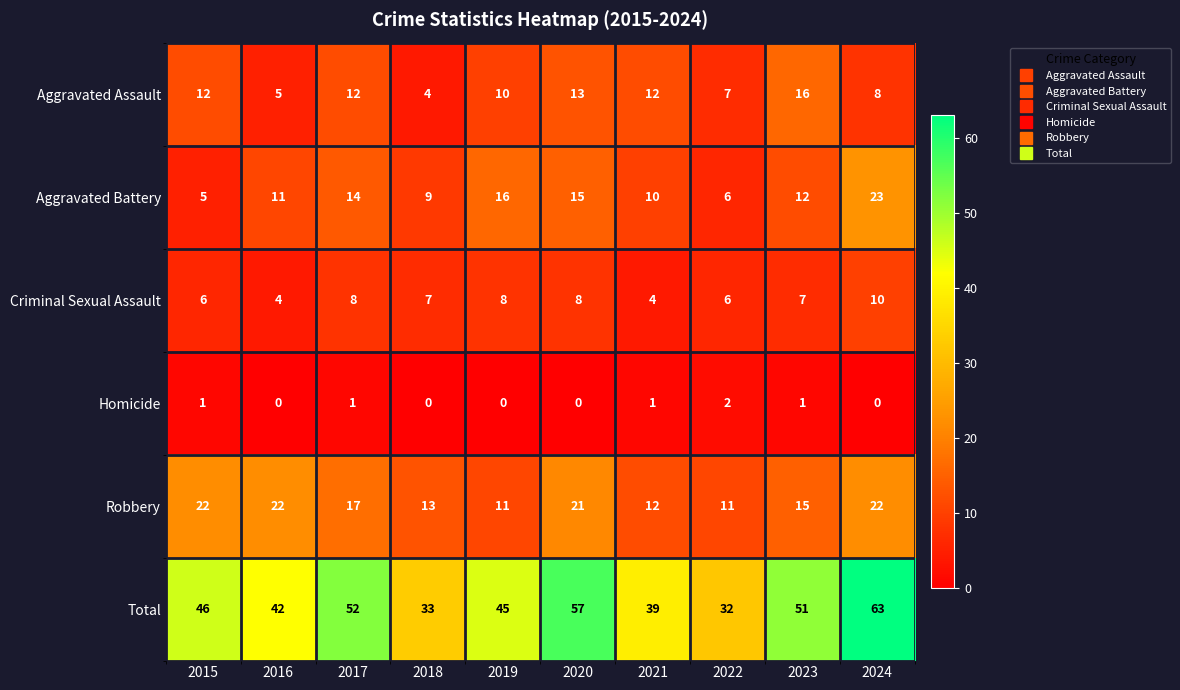

True or false: Criminal Sexual Assault has a value of 8 at 2017.

True